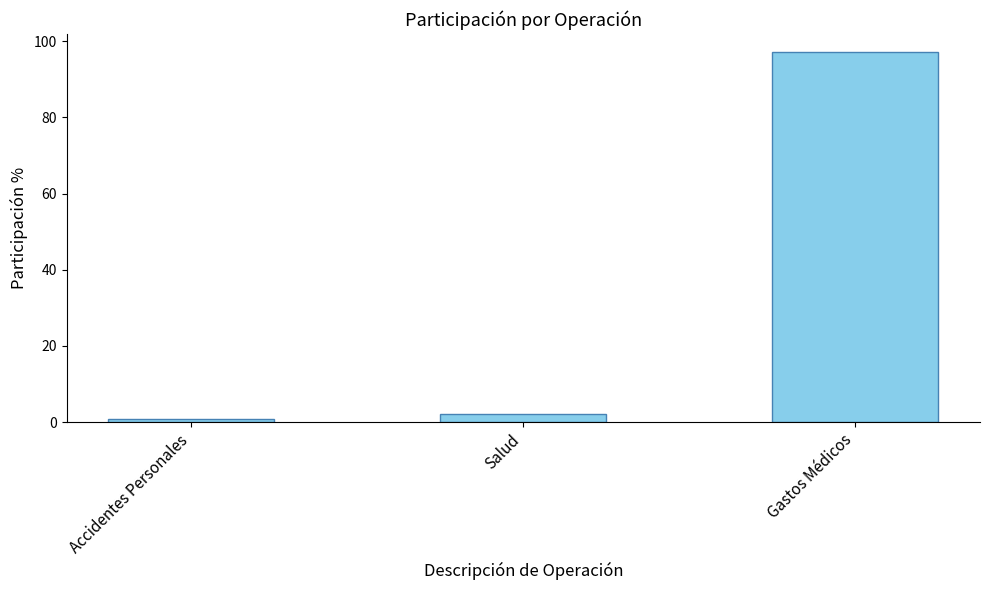

What is the sum of the values at Accidentes Personales and Gastos Médicos?

97.9